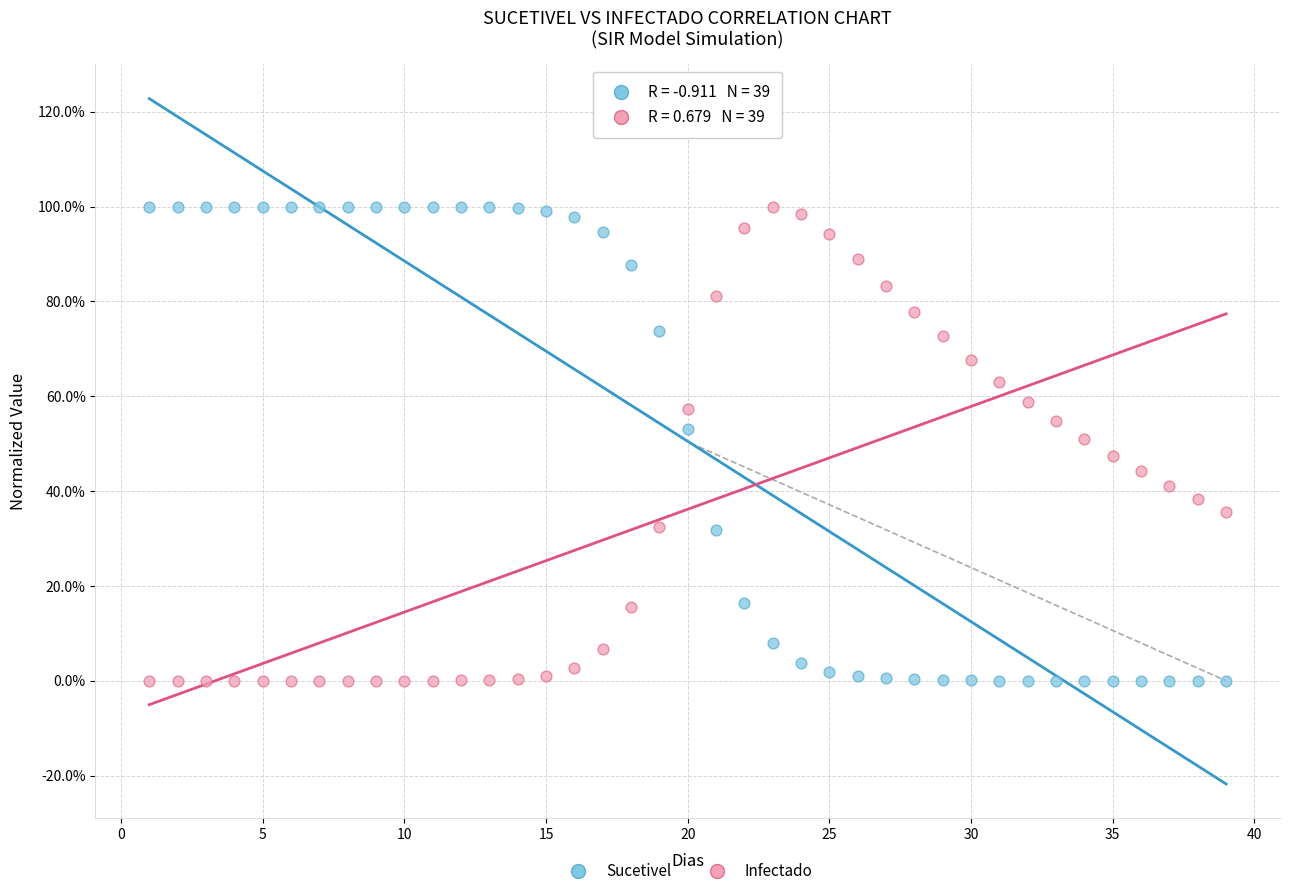

What are all the series names shown in the legend?

Sucetivel, Infectado